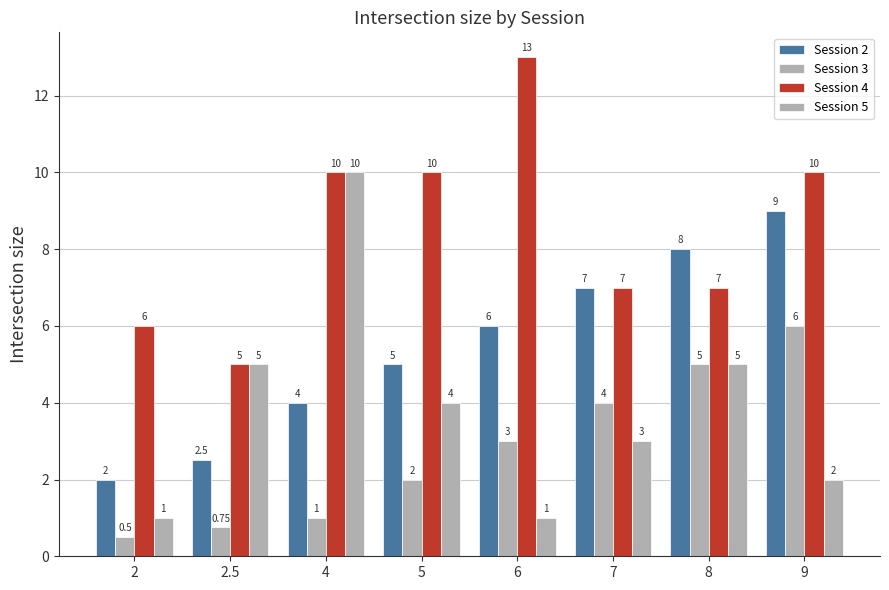

What position from the right is 8?

2